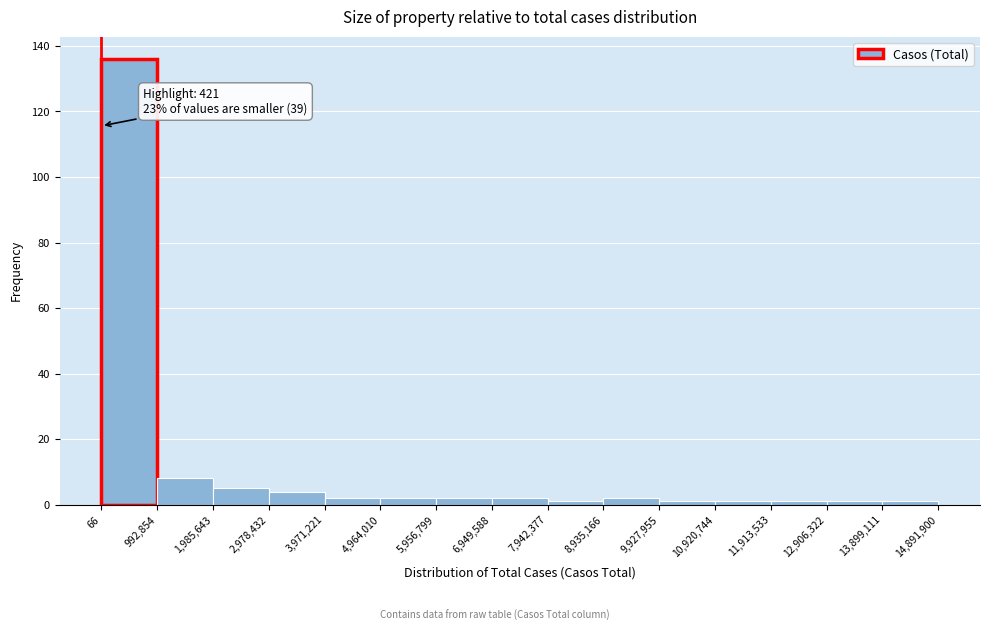

Over which range of the x-axis is the bar tallest?

66 to 992,854